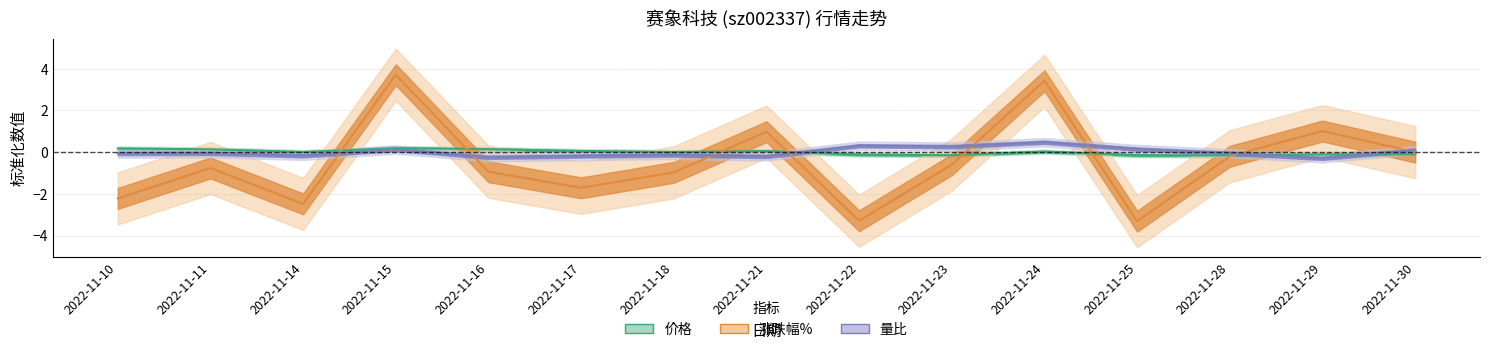

How many interior local valleys does the 涨跌幅% series have?

4